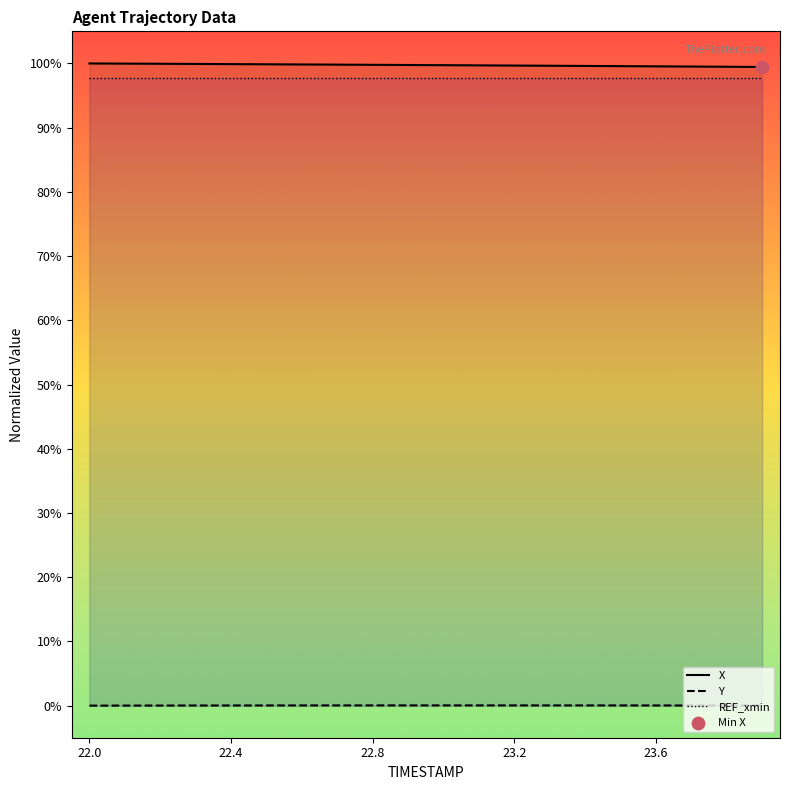

Which series has the widest spread of Y values?

X